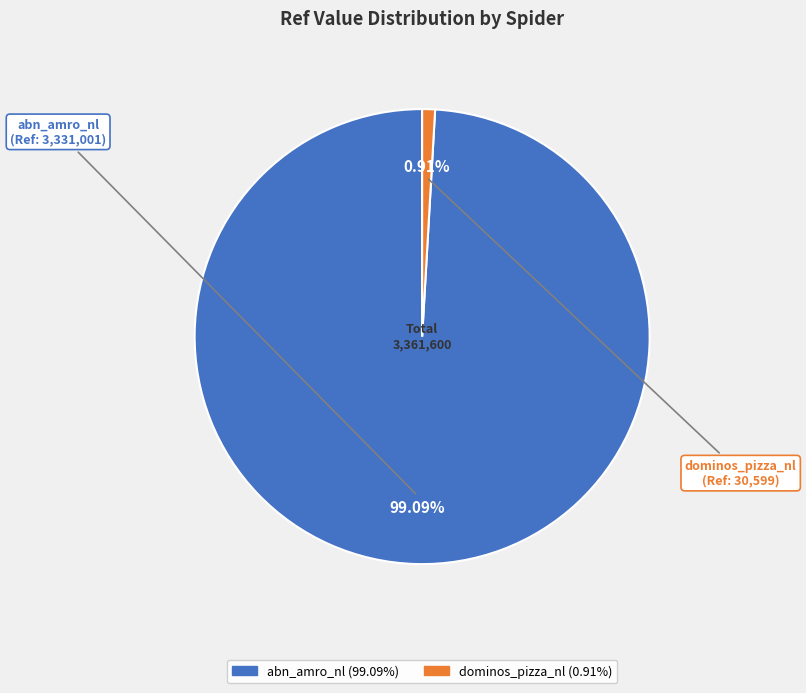

To the nearest percent, what percentage of the pie is abn_amro_nl?

99%